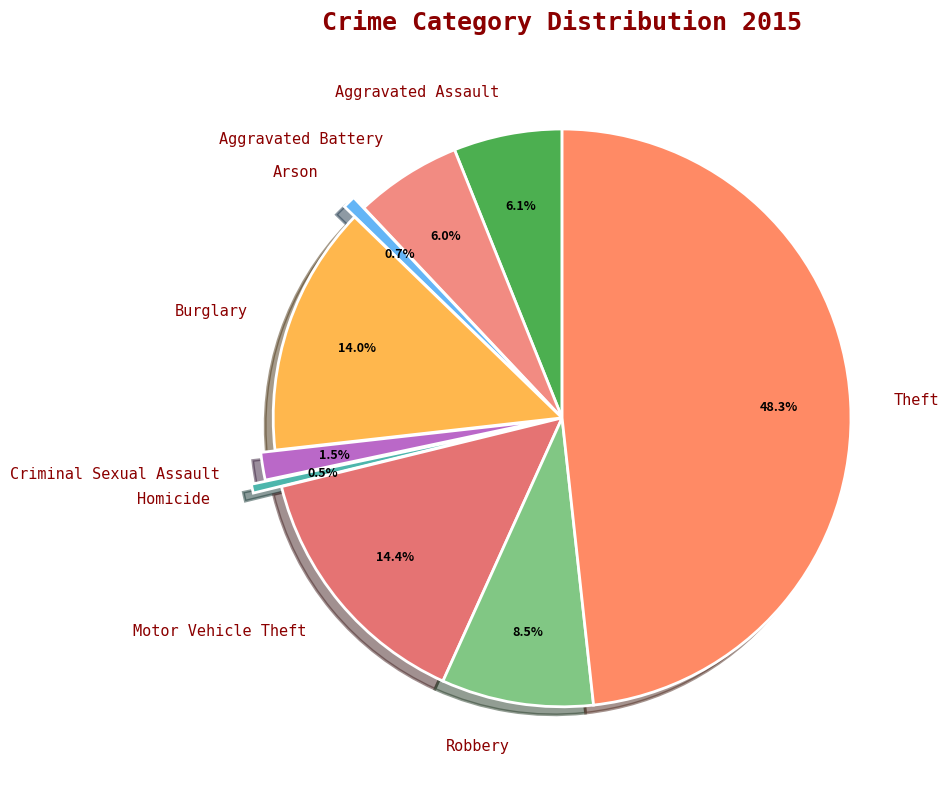

Does Aggravated Assault account for over 50% of the chart?

No